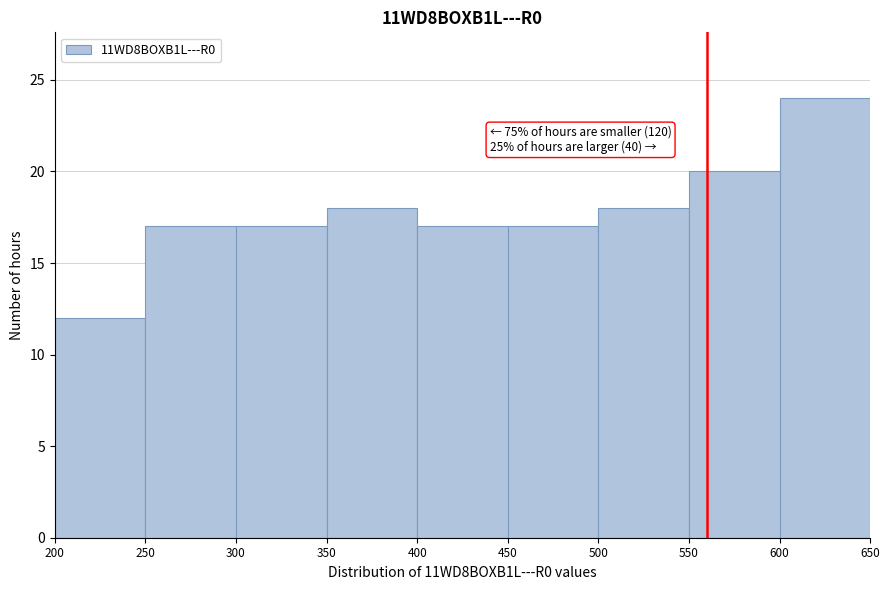

Over which range of the x-axis is the bar tallest?

600 to 650